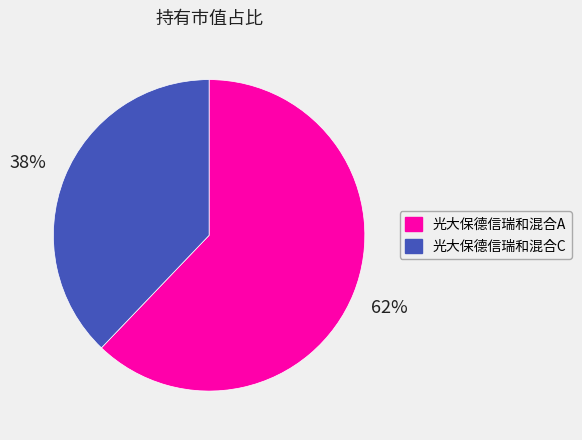

True or false: 光大保德信瑞和混合A accounts for 69% of the total.

False